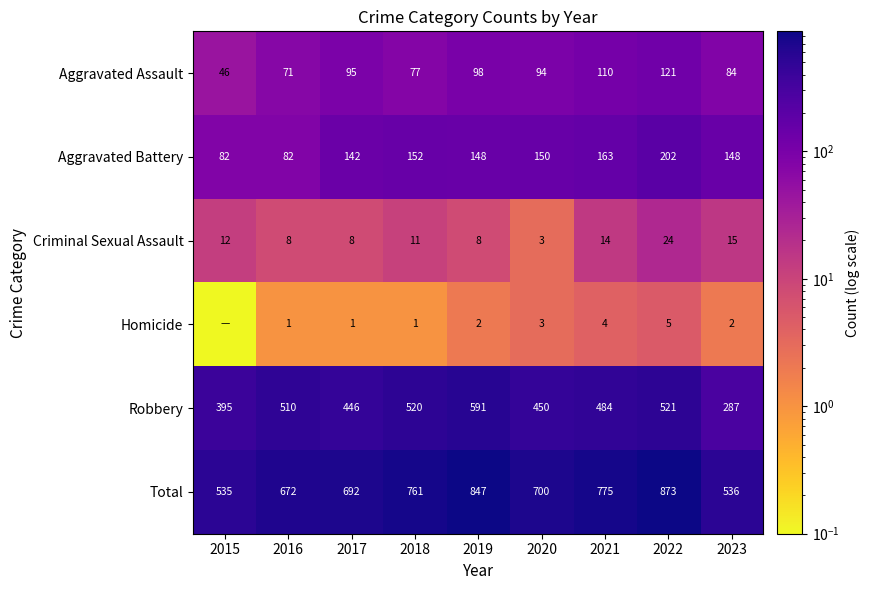

Rank the series at 2021 from lowest to highest value.

Homicide, Criminal Sexual Assault, Aggravated Assault, Aggravated Battery, Robbery, Total